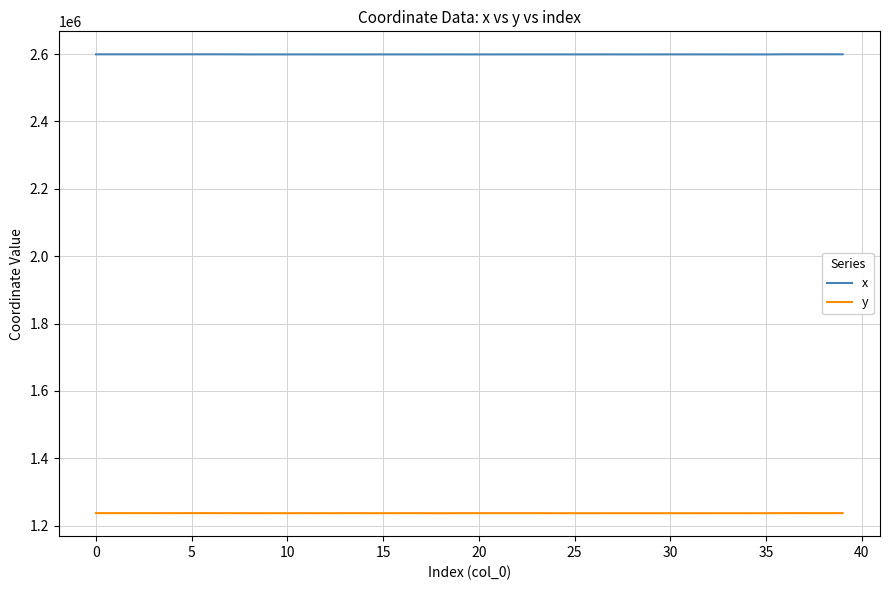

Which series has the largest total across all categories?

x